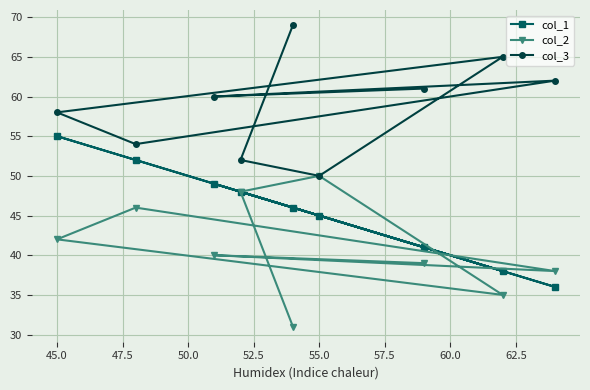

The col_3 series shows 91 at 45.0. True or false?

False